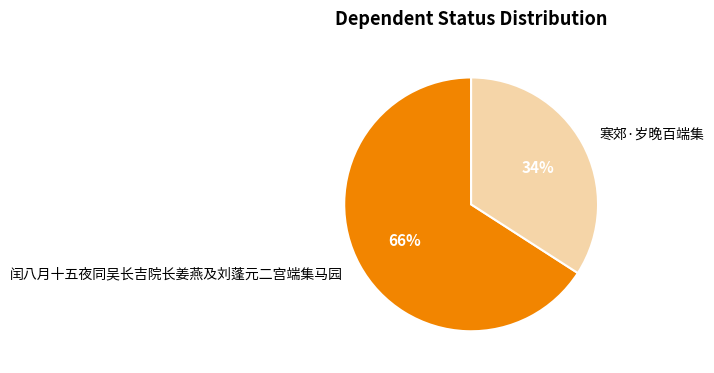

Which slice is the smallest?

寒郊·岁晚百端集